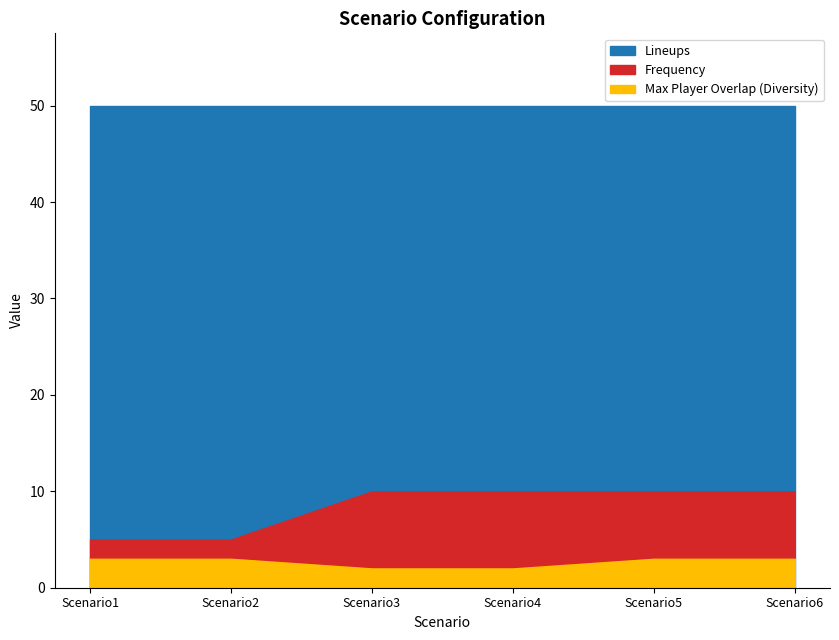

True or false: Max Player Overlap (Diversity) and Frequency intersect in this chart.

False